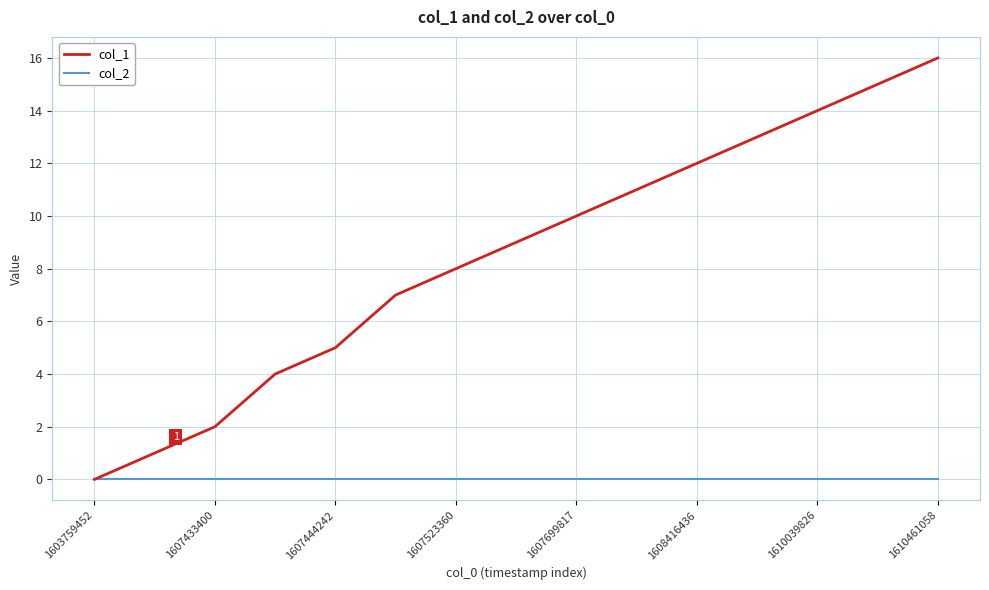

Which series has the largest total across all categories?

col_1